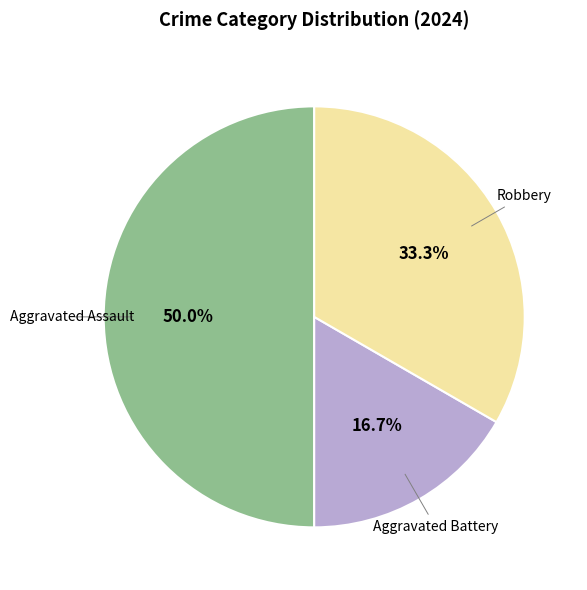

How many segments does this pie chart have?

3